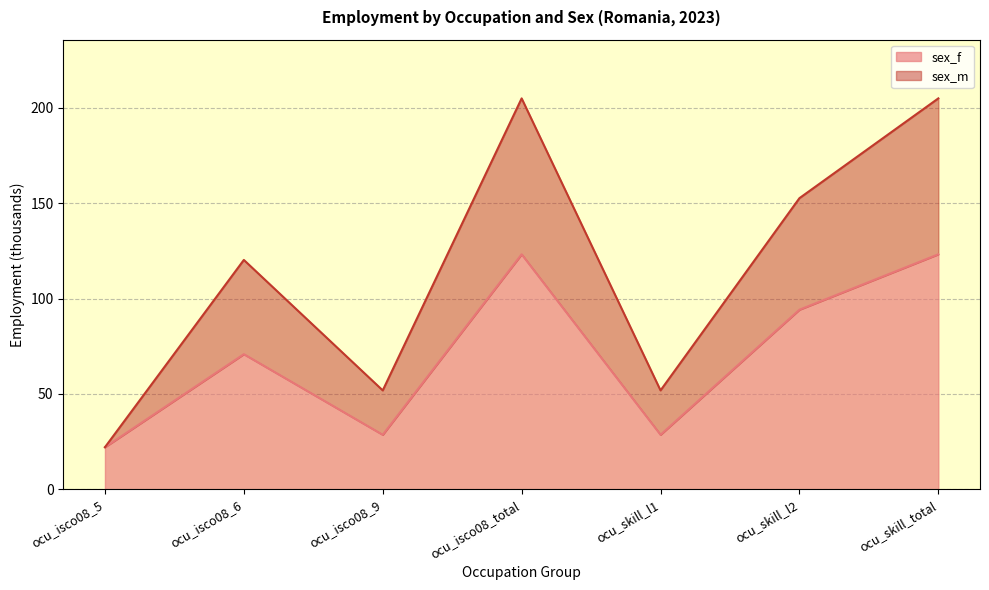

How many data points in sex_f are above 70?

4